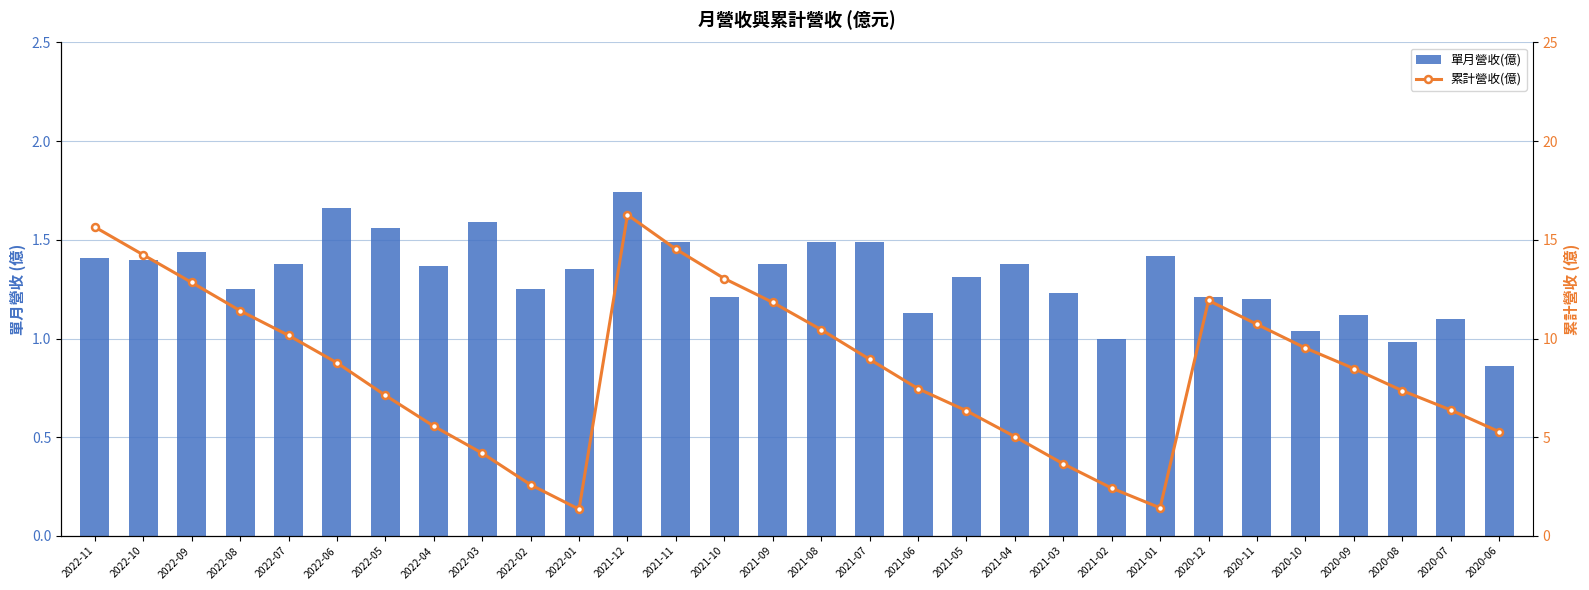

List the labels in order of 累計營收(億) value, smallest first.

2022-01, 2021-01, 2021-02, 2022-02, 2021-03, 2022-03, 2021-04, 2020-06, 2022-04, 2021-05, 2020-07, 2022-05, 2020-08, 2021-06, 2020-09, 2022-06, 2021-07, 2020-10, 2022-07, 2021-08, 2020-11, 2022-08, 2021-09, 2020-12, 2022-09, 2021-10, 2022-10, 2021-11, 2022-11, 2021-12